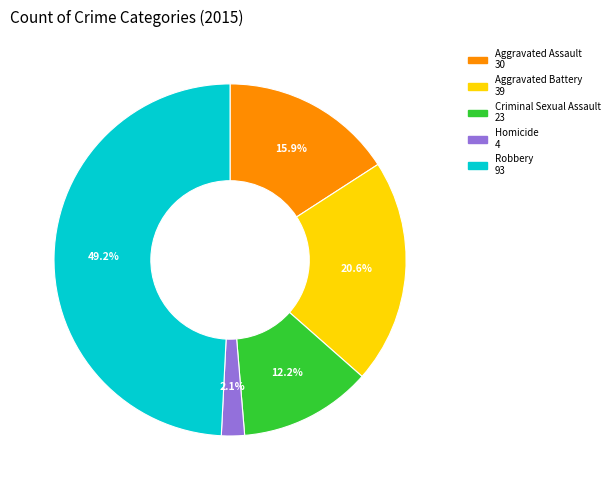

To the nearest percent, what is the average slice percentage?

20%